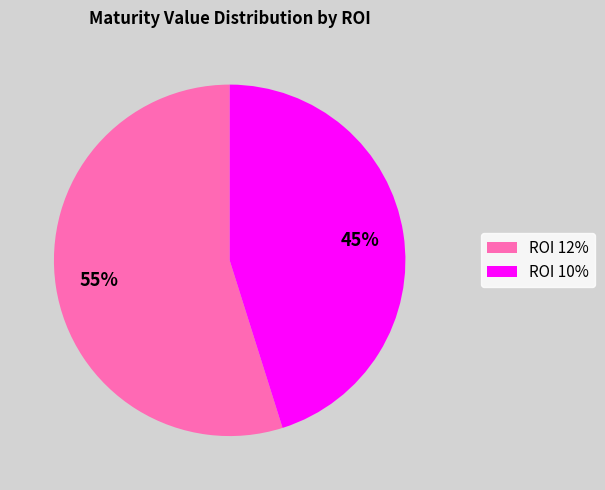

Is there a majority slice in this chart?

Yes